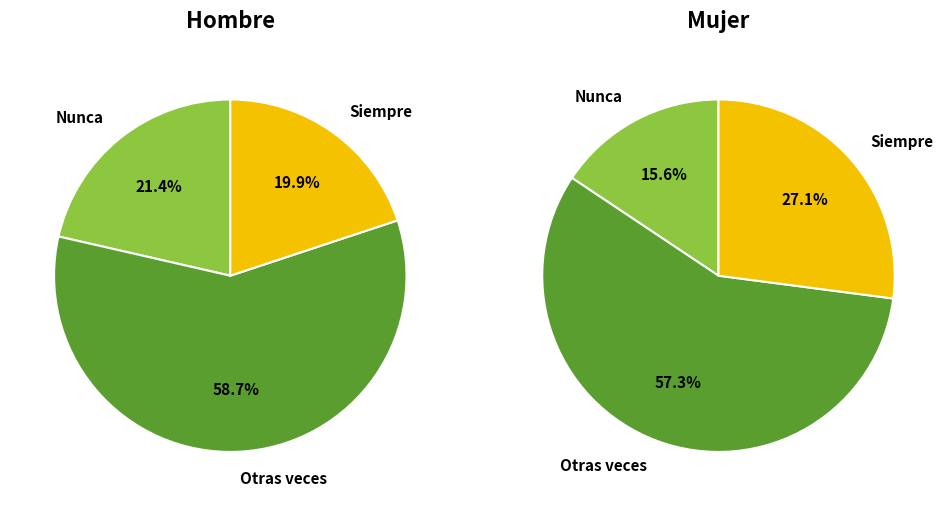

True or false: 55-64 accounts for 21% of the total.

False